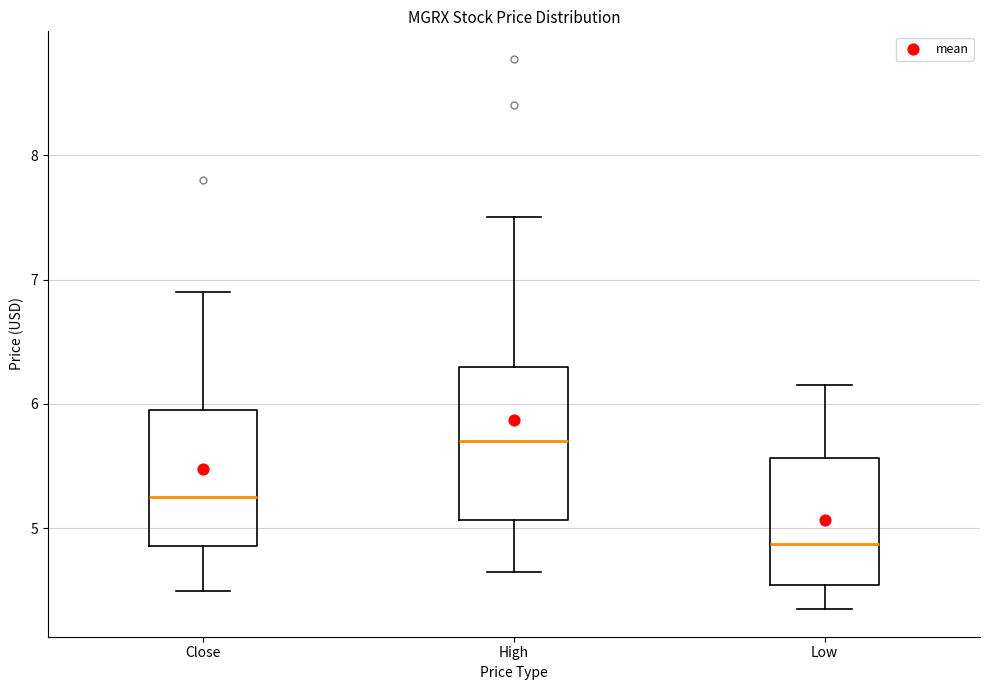

Reading left to right, read every box against the y-axis: the position of its median line, the range the box covers, and the ends of its whiskers. The values are not printed on the chart, so give them approximately, as read against the axis.

Close: median 5.3, box 4.9 to 6.0, whiskers 4.5 to 6.9
High: median 5.7, box 5.1 to 6.3, whiskers 4.7 to 7.5
Low: median 4.9, box 4.5 to 5.6, whiskers 4.3 to 6.2